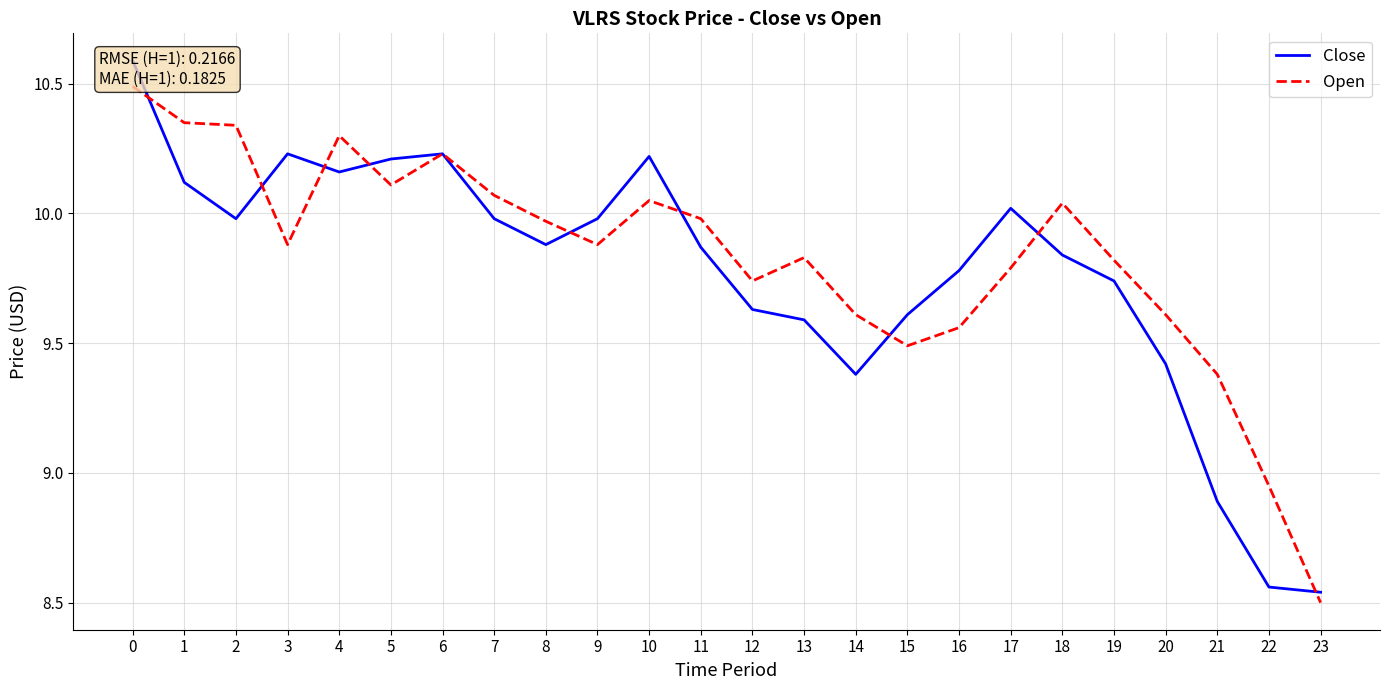

True or false: Open has more than 0 points higher than both neighbors.

True